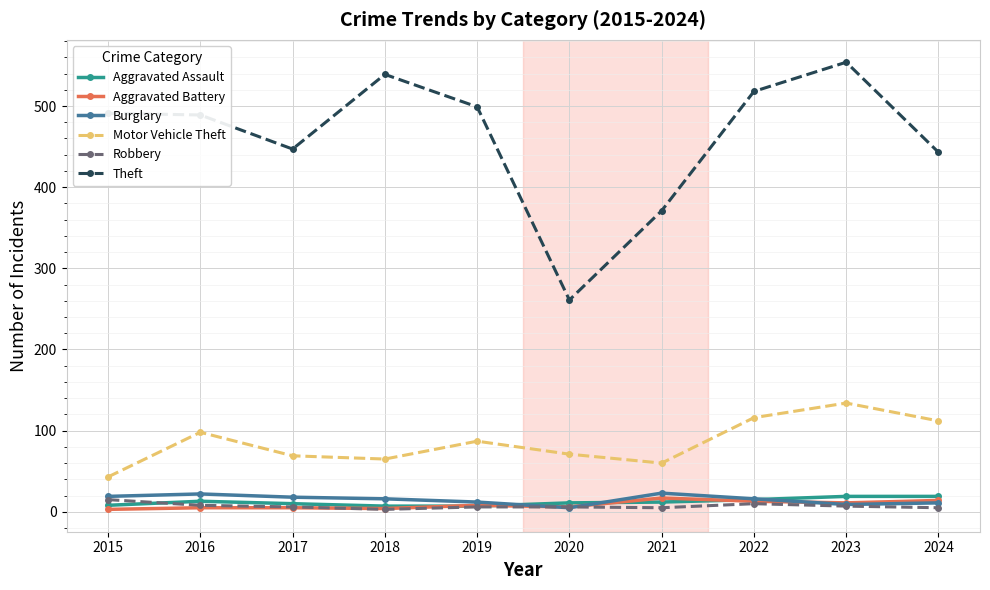

Count the number of categories in the chart.

10